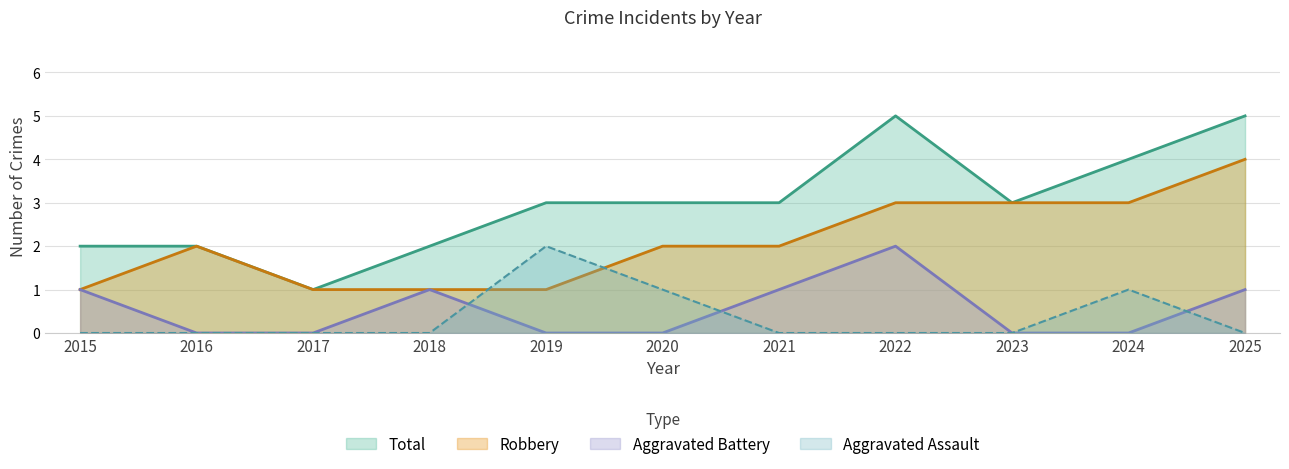

At which category is the sum across all series the highest?

2022